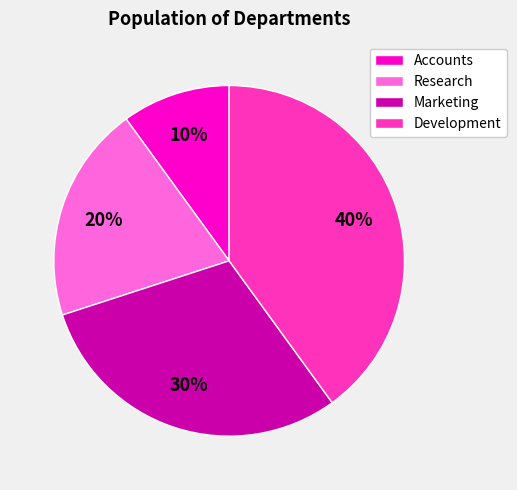

Count the number of slices in the pie.

4